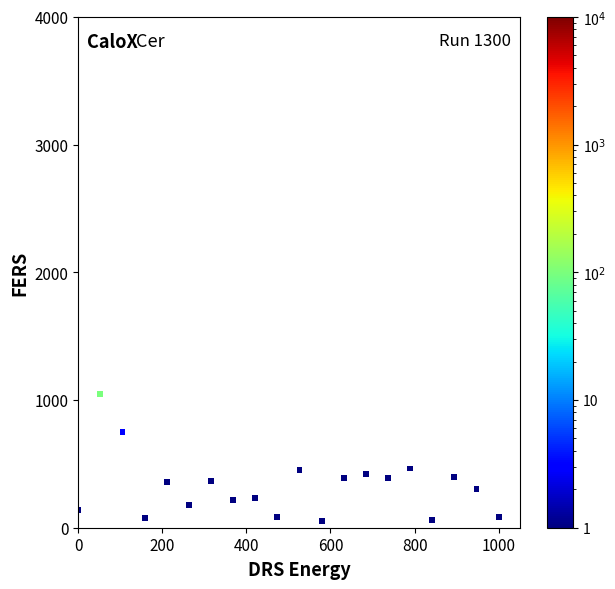

What is the range of Y values (max minus min)?

999.5